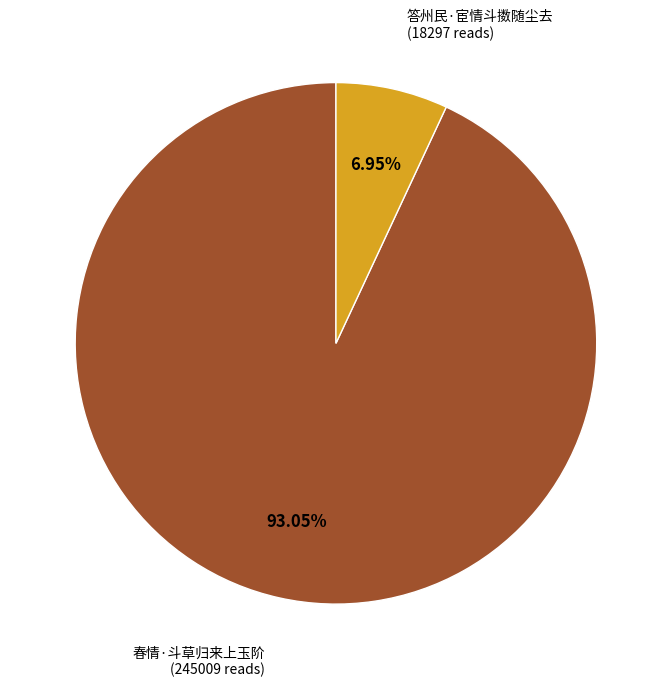

Count the number of slices in the pie.

2